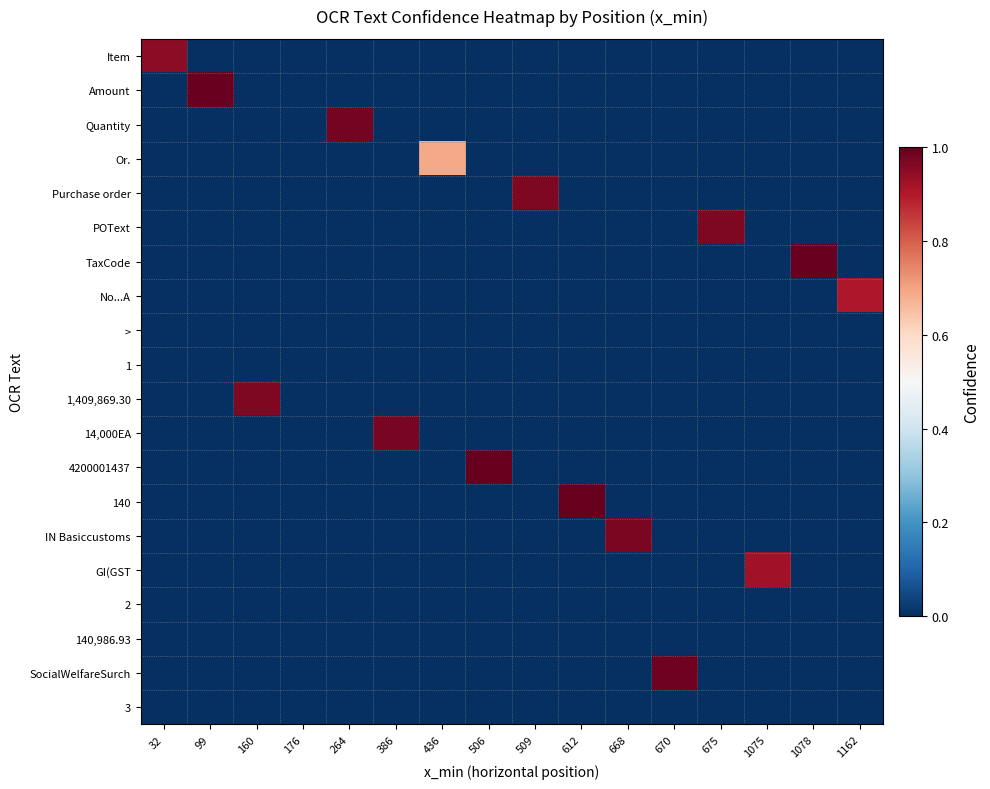

Reading left to right, extract all data points from this chart.

Item: 32=0.9	99=0.0	160=0.0	176=0.0	264=0.0	386=0.0	436=0.0	506=0.0	509=0.0	612=0.0	668=0.0	670=0.0	675=0.0	1075=0.0	1078=0.0	1162=0.0
Amount: 32=0.0	99=1.0	160=0.0	176=0.0	264=0.0	386=0.0	436=0.0	506=0.0	509=0.0	612=0.0	668=0.0	670=0.0	675=0.0	1075=0.0	1078=0.0	1162=0.0
Quantity: 32=0.0	99=0.0	160=0.0	176=0.0	264=1.0	386=0.0	436=0.0	506=0.0	509=0.0	612=0.0	668=0.0	670=0.0	675=0.0	1075=0.0	1078=0.0	1162=0.0
Or.: 32=0.0	99=0.0	160=0.0	176=0.0	264=0.0	386=0.0	436=0.7	506=0.0	509=0.0	612=0.0	668=0.0	670=0.0	675=0.0	1075=0.0	1078=0.0	1162=0.0
Purchase order: 32=0.0	99=0.0	160=0.0	176=0.0	264=0.0	386=0.0	436=0.0	506=0.0	509=1.0	612=0.0	668=0.0	670=0.0	675=0.0	1075=0.0	1078=0.0	1162=0.0
POText: 32=0.0	99=0.0	160=0.0	176=0.0	264=0.0	386=0.0	436=0.0	506=0.0	509=0.0	612=0.0	668=0.0	670=0.0	675=1.0	1075=0.0	1078=0.0	1162=0.0
TaxCode: 32=0.0	99=0.0	160=0.0	176=0.0	264=0.0	386=0.0	436=0.0	506=0.0	509=0.0	612=0.0	668=0.0	670=0.0	675=0.0	1075=0.0	1078=1.0	1162=0.0
No...A: 32=0.0	99=0.0	160=0.0	176=0.0	264=0.0	386=0.0	436=0.0	506=0.0	509=0.0	612=0.0	668=0.0	670=0.0	675=0.0	1075=0.0	1078=0.0	1162=0.9
>: 32=0.0	99=0.0	160=0.0	176=0.0	264=0.0	386=0.0	436=0.0	506=0.0	509=0.0	612=0.0	668=0.0	670=0.0	675=0.0	1075=0.0	1078=0.0	1162=0.0
1: 32=0.0	99=0.0	160=0.0	176=0.0	264=0.0	386=0.0	436=0.0	506=0.0	509=0.0	612=0.0	668=0.0	670=0.0	675=0.0	1075=0.0	1078=0.0	1162=0.0
1,409,869.30: 32=0.0	99=0.0	160=1.0	176=0.0	264=0.0	386=0.0	436=0.0	506=0.0	509=0.0	612=0.0	668=0.0	670=0.0	675=0.0	1075=0.0	1078=0.0	1162=0.0
14,000EA: 32=0.0	99=0.0	160=0.0	176=0.0	264=0.0	386=1.0	436=0.0	506=0.0	509=0.0	612=0.0	668=0.0	670=0.0	675=0.0	1075=0.0	1078=0.0	1162=0.0
4200001437: 32=0.0	99=0.0	160=0.0	176=0.0	264=0.0	386=0.0	436=0.0	506=1.0	509=0.0	612=0.0	668=0.0	670=0.0	675=0.0	1075=0.0	1078=0.0	1162=0.0
140: 32=0.0	99=0.0	160=0.0	176=0.0	264=0.0	386=0.0	436=0.0	506=0.0	509=0.0	612=1.0	668=0.0	670=0.0	675=0.0	1075=0.0	1078=0.0	1162=0.0
IN Basiccustoms: 32=0.0	99=0.0	160=0.0	176=0.0	264=0.0	386=0.0	436=0.0	506=0.0	509=0.0	612=0.0	668=1.0	670=0.0	675=0.0	1075=0.0	1078=0.0	1162=0.0
GI(GST: 32=0.0	99=0.0	160=0.0	176=0.0	264=0.0	386=0.0	436=0.0	506=0.0	509=0.0	612=0.0	668=0.0	670=0.0	675=0.0	1075=0.9	1078=0.0	1162=0.0
2: 32=0.0	99=0.0	160=0.0	176=0.0	264=0.0	386=0.0	436=0.0	506=0.0	509=0.0	612=0.0	668=0.0	670=0.0	675=0.0	1075=0.0	1078=0.0	1162=0.0
140,986.93: 32=0.0	99=0.0	160=0.0	176=0.0	264=0.0	386=0.0	436=0.0	506=0.0	509=0.0	612=0.0	668=0.0	670=0.0	675=0.0	1075=0.0	1078=0.0	1162=0.0
SocialWelfareSurch: 32=0.0	99=0.0	160=0.0	176=0.0	264=0.0	386=0.0	436=0.0	506=0.0	509=0.0	612=0.0	668=0.0	670=1.0	675=0.0	1075=0.0	1078=0.0	1162=0.0
3: 32=0.0	99=0.0	160=0.0	176=0.0	264=0.0	386=0.0	436=0.0	506=0.0	509=0.0	612=0.0	668=0.0	670=0.0	675=0.0	1075=0.0	1078=0.0	1162=0.0